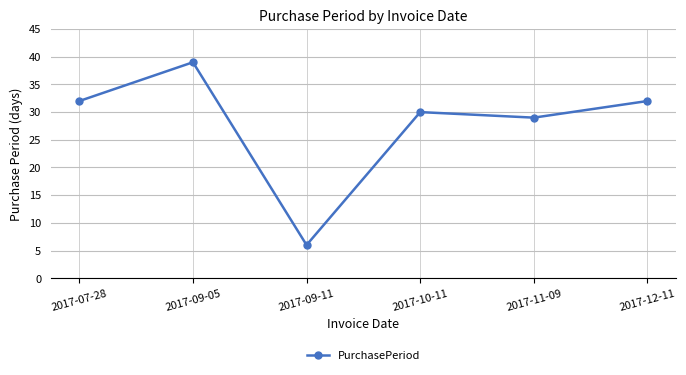

Between 2017-09-05 and 2017-07-28, which is larger?

2017-09-05